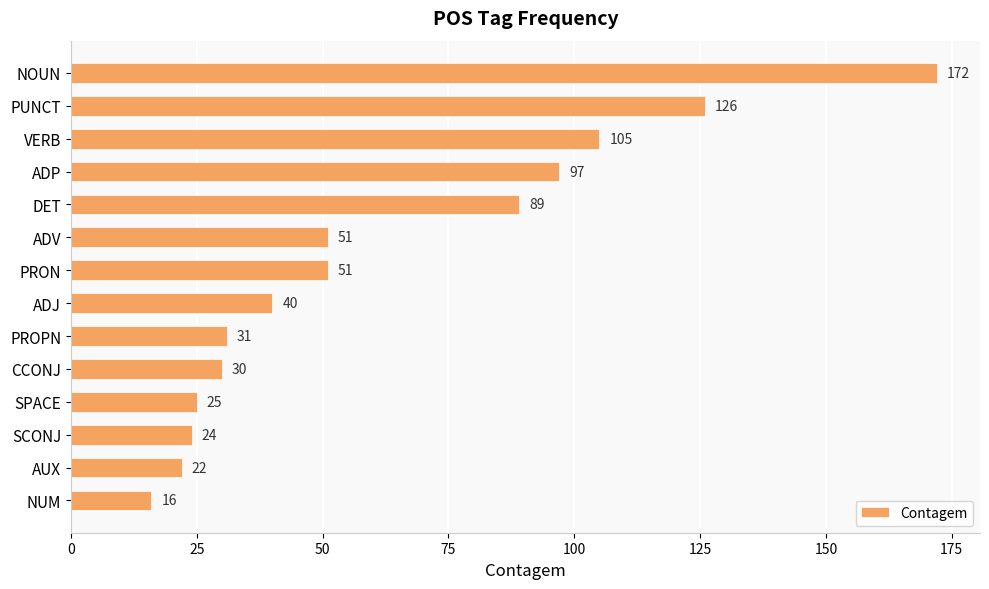

Does the chart contain any negative values?

No